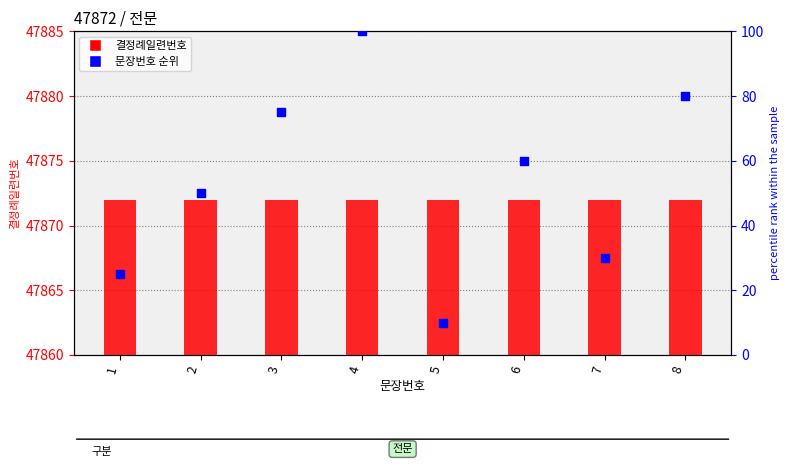

What are all the series names shown in the legend?

결정례일련번호, 문장번호 순위